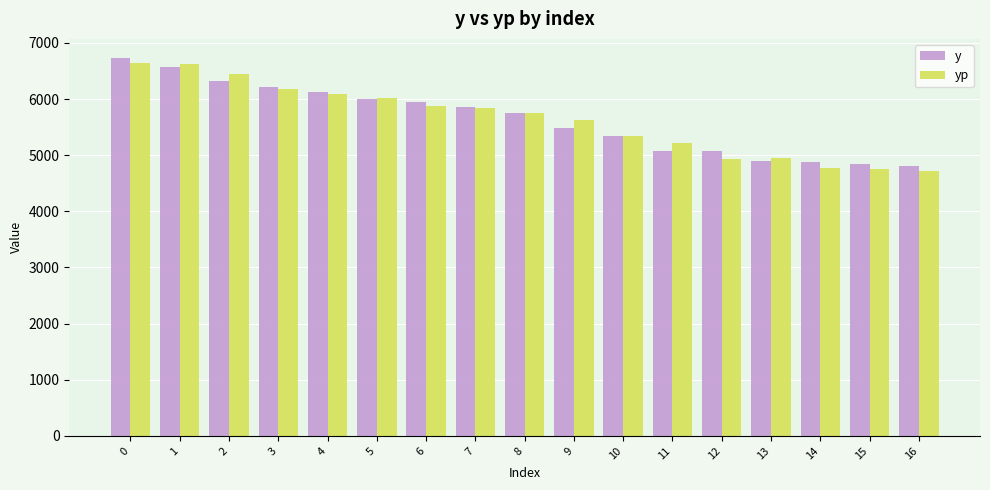

Between 0 and 16, which series saw the biggest shift?

y